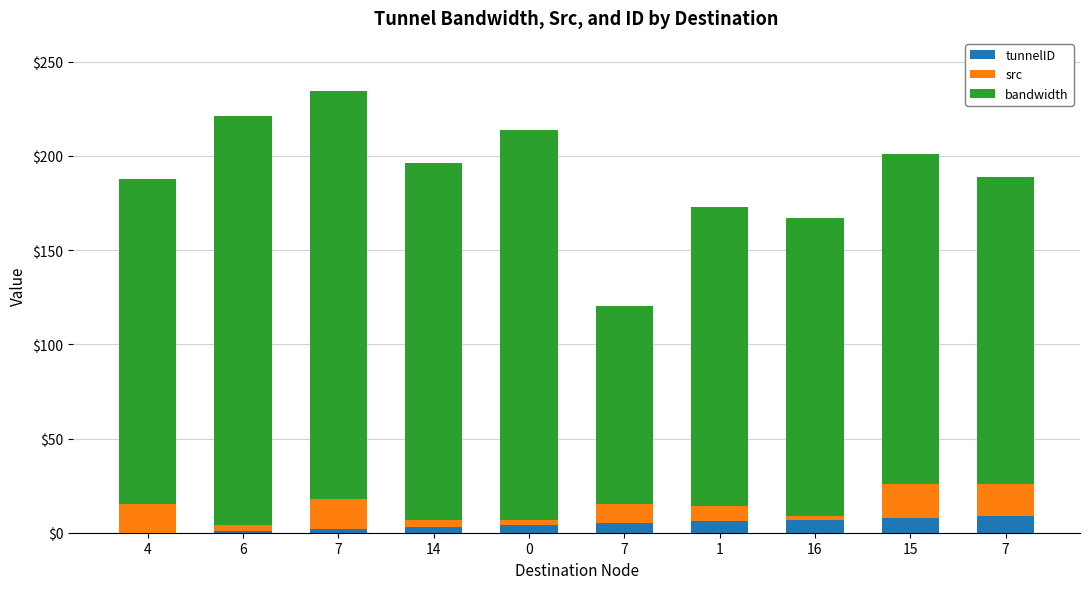

Between 7 and 15, which is larger?

15